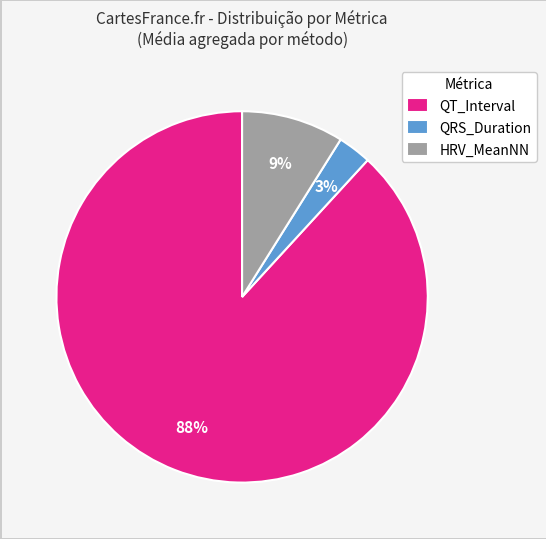

How many segments does this pie chart have?

3